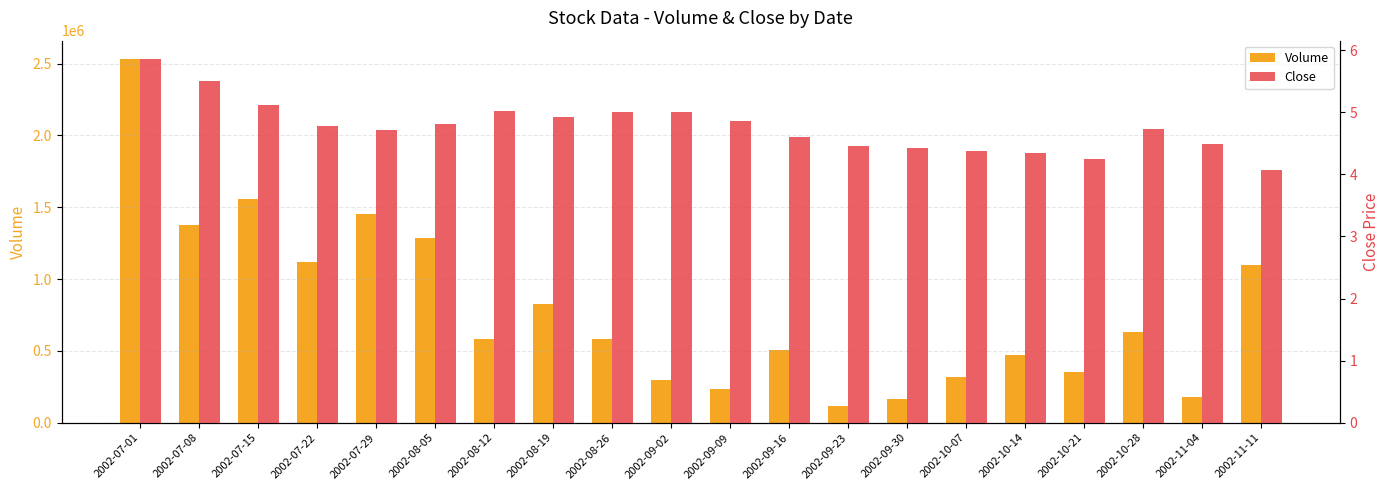

What is the spread (max minus min) of values at 2002-09-16?

507237.4